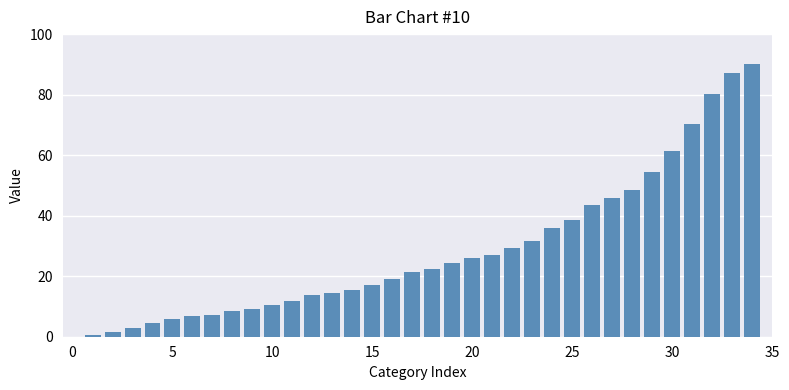

What is the sum of all values?

986.3